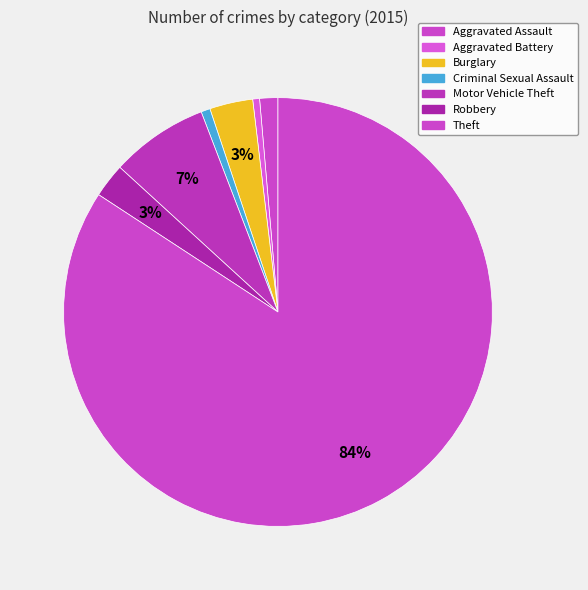

What percentage do Motor Vehicle Theft and Robbery together represent?

9.9%